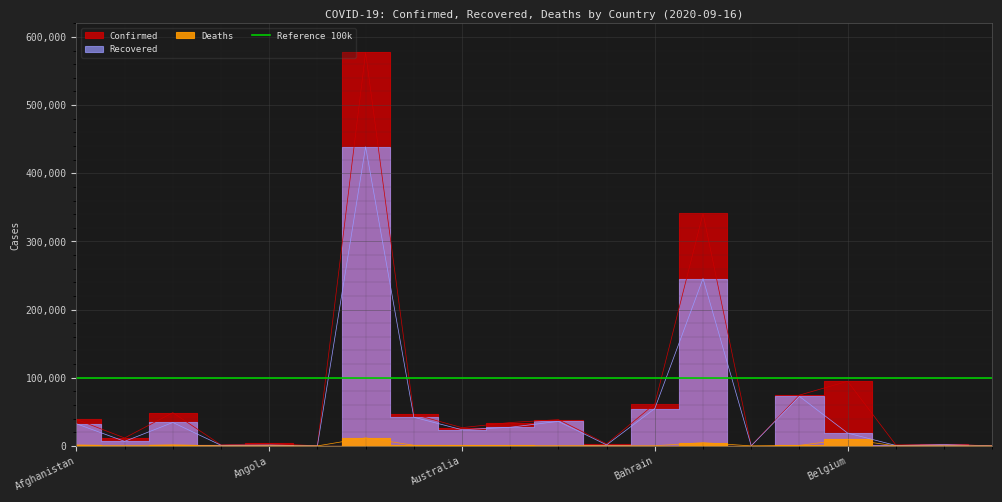

How many data points in Recovered are above 23724?

9